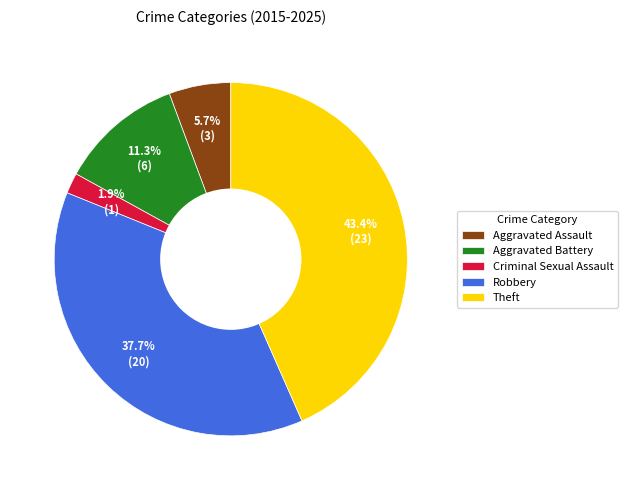

What portion of the pie excludes Criminal Sexual Assault?

98.1%